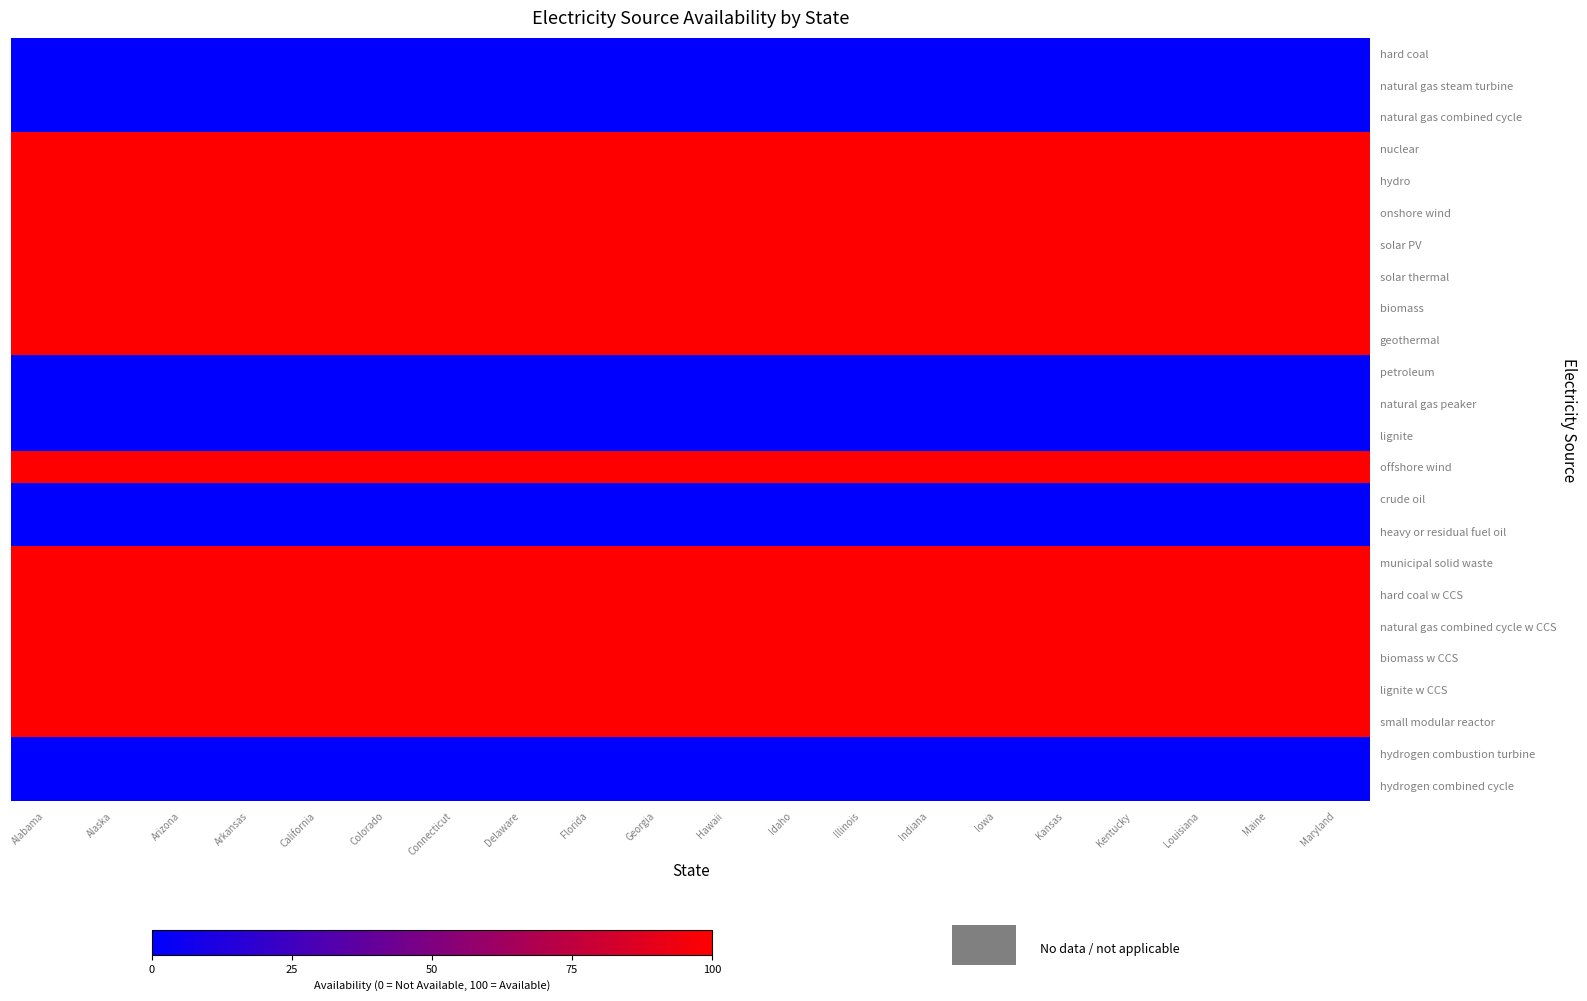

Reading right to left, list all the values displayed in this chart.

hard coal: Maryland=0	Maine=0	Louisiana=0	Kentucky=0	Kansas=0	Iowa=0	Indiana=0	Illinois=0	Idaho=0	Hawaii=0	Georgia=0	Florida=0	Delaware=0	Connecticut=0	Colorado=0	California=0	Arkansas=0	Arizona=0	Alaska=0	Alabama=0
natural gas steam turbine: Maryland=0	Maine=0	Louisiana=0	Kentucky=0	Kansas=0	Iowa=0	Indiana=0	Illinois=0	Idaho=0	Hawaii=0	Georgia=0	Florida=0	Delaware=0	Connecticut=0	Colorado=0	California=0	Arkansas=0	Arizona=0	Alaska=0	Alabama=0
natural gas combined cycle: Maryland=0	Maine=0	Louisiana=0	Kentucky=0	Kansas=0	Iowa=0	Indiana=0	Illinois=0	Idaho=0	Hawaii=0	Georgia=0	Florida=0	Delaware=0	Connecticut=0	Colorado=0	California=0	Arkansas=0	Arizona=0	Alaska=0	Alabama=0
nuclear: Maryland=1	Maine=1	Louisiana=1	Kentucky=1	Kansas=1	Iowa=1	Indiana=1	Illinois=1	Idaho=1	Hawaii=1	Georgia=1	Florida=1	Delaware=1	Connecticut=1	Colorado=1	California=1	Arkansas=1	Arizona=1	Alaska=1	Alabama=1
hydro: Maryland=1	Maine=1	Louisiana=1	Kentucky=1	Kansas=1	Iowa=1	Indiana=1	Illinois=1	Idaho=1	Hawaii=1	Georgia=1	Florida=1	Delaware=1	Connecticut=1	Colorado=1	California=1	Arkansas=1	Arizona=1	Alaska=1	Alabama=1
onshore wind: Maryland=1	Maine=1	Louisiana=1	Kentucky=1	Kansas=1	Iowa=1	Indiana=1	Illinois=1	Idaho=1	Hawaii=1	Georgia=1	Florida=1	Delaware=1	Connecticut=1	Colorado=1	California=1	Arkansas=1	Arizona=1	Alaska=1	Alabama=1
solar PV: Maryland=1	Maine=1	Louisiana=1	Kentucky=1	Kansas=1	Iowa=1	Indiana=1	Illinois=1	Idaho=1	Hawaii=1	Georgia=1	Florida=1	Delaware=1	Connecticut=1	Colorado=1	California=1	Arkansas=1	Arizona=1	Alaska=1	Alabama=1
solar thermal: Maryland=1	Maine=1	Louisiana=1	Kentucky=1	Kansas=1	Iowa=1	Indiana=1	Illinois=1	Idaho=1	Hawaii=1	Georgia=1	Florida=1	Delaware=1	Connecticut=1	Colorado=1	California=1	Arkansas=1	Arizona=1	Alaska=1	Alabama=1
biomass: Maryland=1	Maine=1	Louisiana=1	Kentucky=1	Kansas=1	Iowa=1	Indiana=1	Illinois=1	Idaho=1	Hawaii=1	Georgia=1	Florida=1	Delaware=1	Connecticut=1	Colorado=1	California=1	Arkansas=1	Arizona=1	Alaska=1	Alabama=1
geothermal: Maryland=1	Maine=1	Louisiana=1	Kentucky=1	Kansas=1	Iowa=1	Indiana=1	Illinois=1	Idaho=1	Hawaii=1	Georgia=1	Florida=1	Delaware=1	Connecticut=1	Colorado=1	California=1	Arkansas=1	Arizona=1	Alaska=1	Alabama=1
petroleum: Maryland=0	Maine=0	Louisiana=0	Kentucky=0	Kansas=0	Iowa=0	Indiana=0	Illinois=0	Idaho=0	Hawaii=0	Georgia=0	Florida=0	Delaware=0	Connecticut=0	Colorado=0	California=0	Arkansas=0	Arizona=0	Alaska=0	Alabama=0
natural gas peaker: Maryland=0	Maine=0	Louisiana=0	Kentucky=0	Kansas=0	Iowa=0	Indiana=0	Illinois=0	Idaho=0	Hawaii=0	Georgia=0	Florida=0	Delaware=0	Connecticut=0	Colorado=0	California=0	Arkansas=0	Arizona=0	Alaska=0	Alabama=0
lignite: Maryland=0	Maine=0	Louisiana=0	Kentucky=0	Kansas=0	Iowa=0	Indiana=0	Illinois=0	Idaho=0	Hawaii=0	Georgia=0	Florida=0	Delaware=0	Connecticut=0	Colorado=0	California=0	Arkansas=0	Arizona=0	Alaska=0	Alabama=0
offshore wind: Maryland=1	Maine=1	Louisiana=1	Kentucky=1	Kansas=1	Iowa=1	Indiana=1	Illinois=1	Idaho=1	Hawaii=1	Georgia=1	Florida=1	Delaware=1	Connecticut=1	Colorado=1	California=1	Arkansas=1	Arizona=1	Alaska=1	Alabama=1
crude oil: Maryland=0	Maine=0	Louisiana=0	Kentucky=0	Kansas=0	Iowa=0	Indiana=0	Illinois=0	Idaho=0	Hawaii=0	Georgia=0	Florida=0	Delaware=0	Connecticut=0	Colorado=0	California=0	Arkansas=0	Arizona=0	Alaska=0	Alabama=0
heavy or residual fuel oil: Maryland=0	Maine=0	Louisiana=0	Kentucky=0	Kansas=0	Iowa=0	Indiana=0	Illinois=0	Idaho=0	Hawaii=0	Georgia=0	Florida=0	Delaware=0	Connecticut=0	Colorado=0	California=0	Arkansas=0	Arizona=0	Alaska=0	Alabama=0
municipal solid waste: Maryland=1	Maine=1	Louisiana=1	Kentucky=1	Kansas=1	Iowa=1	Indiana=1	Illinois=1	Idaho=1	Hawaii=1	Georgia=1	Florida=1	Delaware=1	Connecticut=1	Colorado=1	California=1	Arkansas=1	Arizona=1	Alaska=1	Alabama=1
hard coal w CCS: Maryland=1	Maine=1	Louisiana=1	Kentucky=1	Kansas=1	Iowa=1	Indiana=1	Illinois=1	Idaho=1	Hawaii=1	Georgia=1	Florida=1	Delaware=1	Connecticut=1	Colorado=1	California=1	Arkansas=1	Arizona=1	Alaska=1	Alabama=1
natural gas combined cycle w CCS: Maryland=1	Maine=1	Louisiana=1	Kentucky=1	Kansas=1	Iowa=1	Indiana=1	Illinois=1	Idaho=1	Hawaii=1	Georgia=1	Florida=1	Delaware=1	Connecticut=1	Colorado=1	California=1	Arkansas=1	Arizona=1	Alaska=1	Alabama=1
biomass w CCS: Maryland=1	Maine=1	Louisiana=1	Kentucky=1	Kansas=1	Iowa=1	Indiana=1	Illinois=1	Idaho=1	Hawaii=1	Georgia=1	Florida=1	Delaware=1	Connecticut=1	Colorado=1	California=1	Arkansas=1	Arizona=1	Alaska=1	Alabama=1
lignite w CCS: Maryland=1	Maine=1	Louisiana=1	Kentucky=1	Kansas=1	Iowa=1	Indiana=1	Illinois=1	Idaho=1	Hawaii=1	Georgia=1	Florida=1	Delaware=1	Connecticut=1	Colorado=1	California=1	Arkansas=1	Arizona=1	Alaska=1	Alabama=1
small modular reactor: Maryland=1	Maine=1	Louisiana=1	Kentucky=1	Kansas=1	Iowa=1	Indiana=1	Illinois=1	Idaho=1	Hawaii=1	Georgia=1	Florida=1	Delaware=1	Connecticut=1	Colorado=1	California=1	Arkansas=1	Arizona=1	Alaska=1	Alabama=1
hydrogen combustion turbine: Maryland=0	Maine=0	Louisiana=0	Kentucky=0	Kansas=0	Iowa=0	Indiana=0	Illinois=0	Idaho=0	Hawaii=0	Georgia=0	Florida=0	Delaware=0	Connecticut=0	Colorado=0	California=0	Arkansas=0	Arizona=0	Alaska=0	Alabama=0
hydrogen combined cycle: Maryland=0	Maine=0	Louisiana=0	Kentucky=0	Kansas=0	Iowa=0	Indiana=0	Illinois=0	Idaho=0	Hawaii=0	Georgia=0	Florida=0	Delaware=0	Connecticut=0	Colorado=0	California=0	Arkansas=0	Arizona=0	Alaska=0	Alabama=0